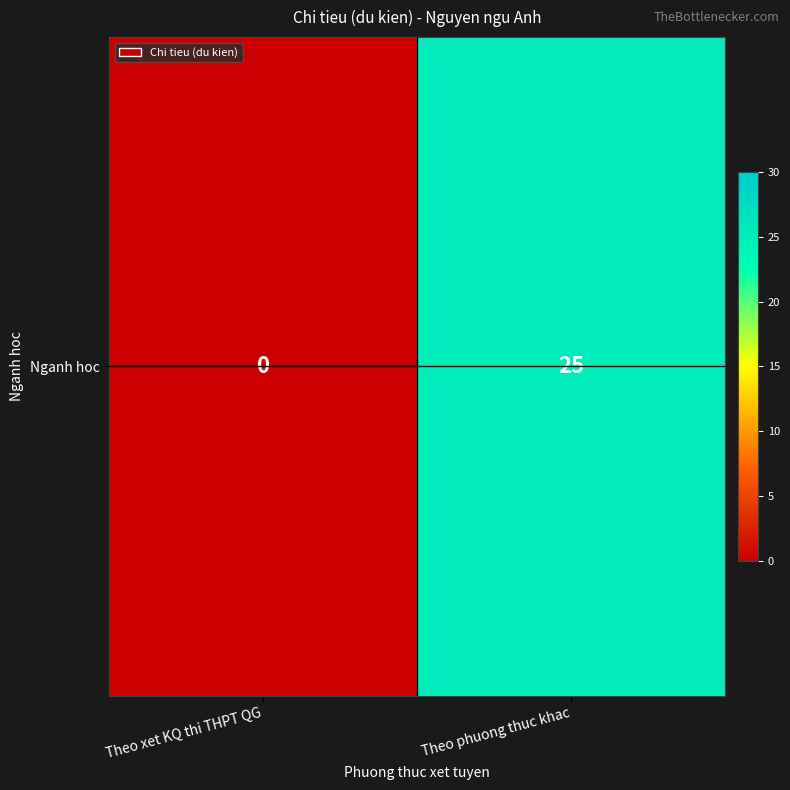

Rank the categories by value from lowest to highest.

Theo xet KQ thi THPT QG, Theo phuong thuc khac